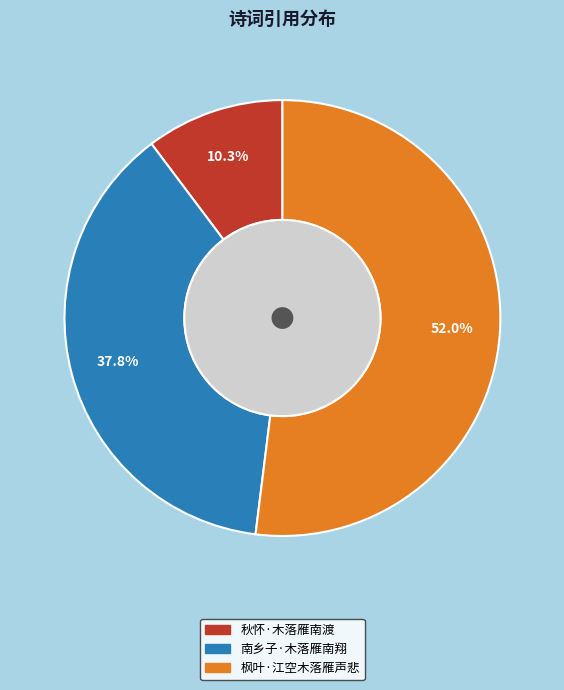

Do 南乡子·木落雁南翔 and 枫叶·江空木落雁声悲 together represent more than half of the pie?

Yes